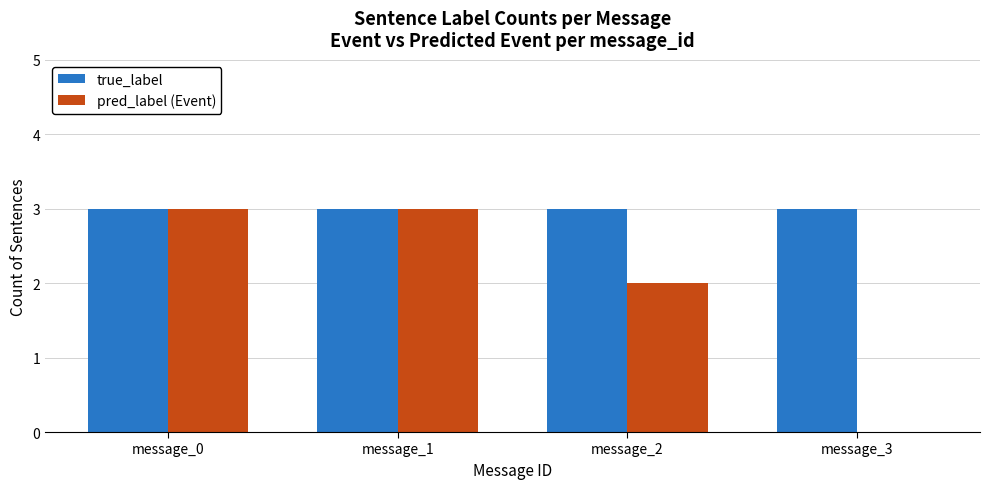

Reading left to right, list all the values displayed in this chart.

true_label: 3	3	3	3
pred_label (Event): 3	3	2	0